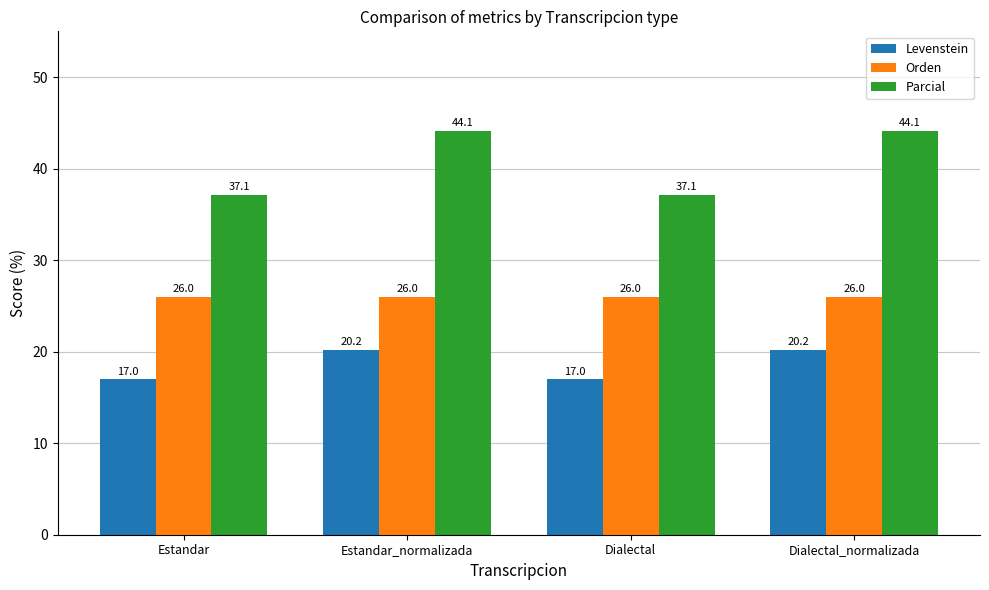

What is the value of the Orden bar at the 2nd from the left?

26.0